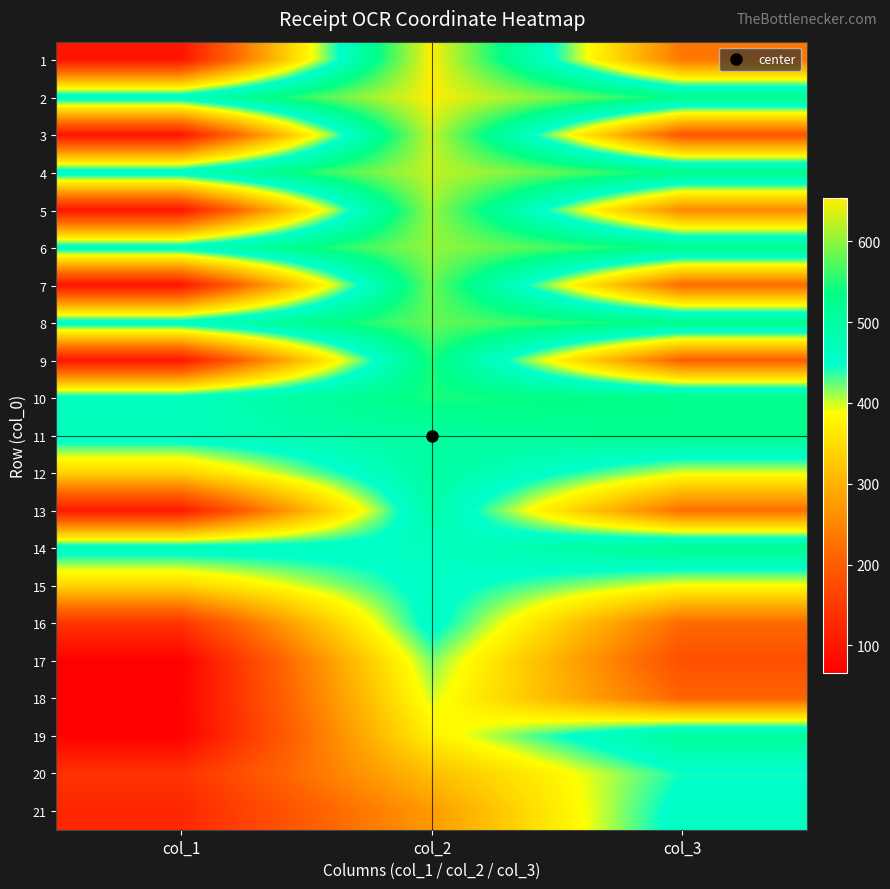

At which category is the sum across all series the highest?

col_2